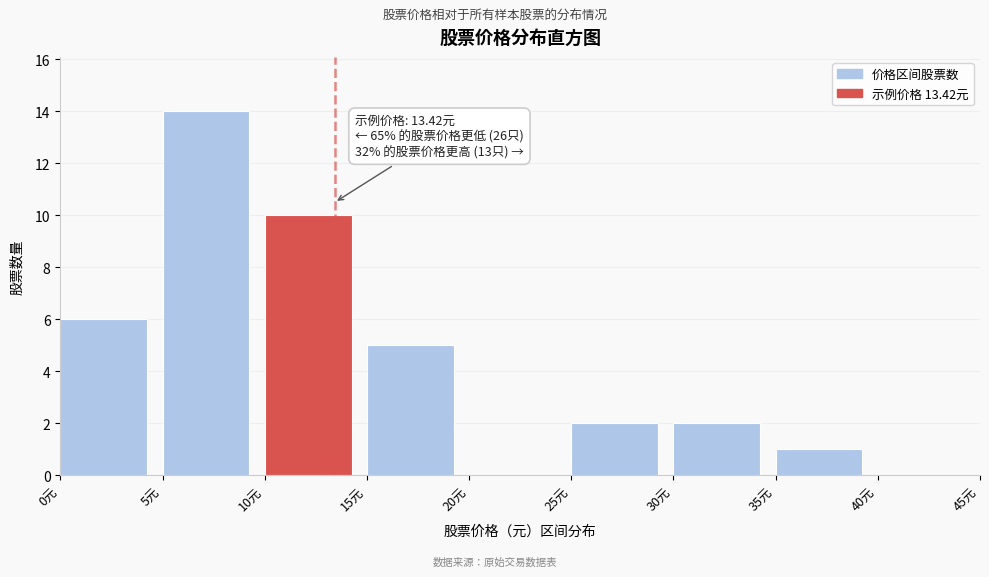

Which range on the x-axis has the tallest bar?

5 to 10